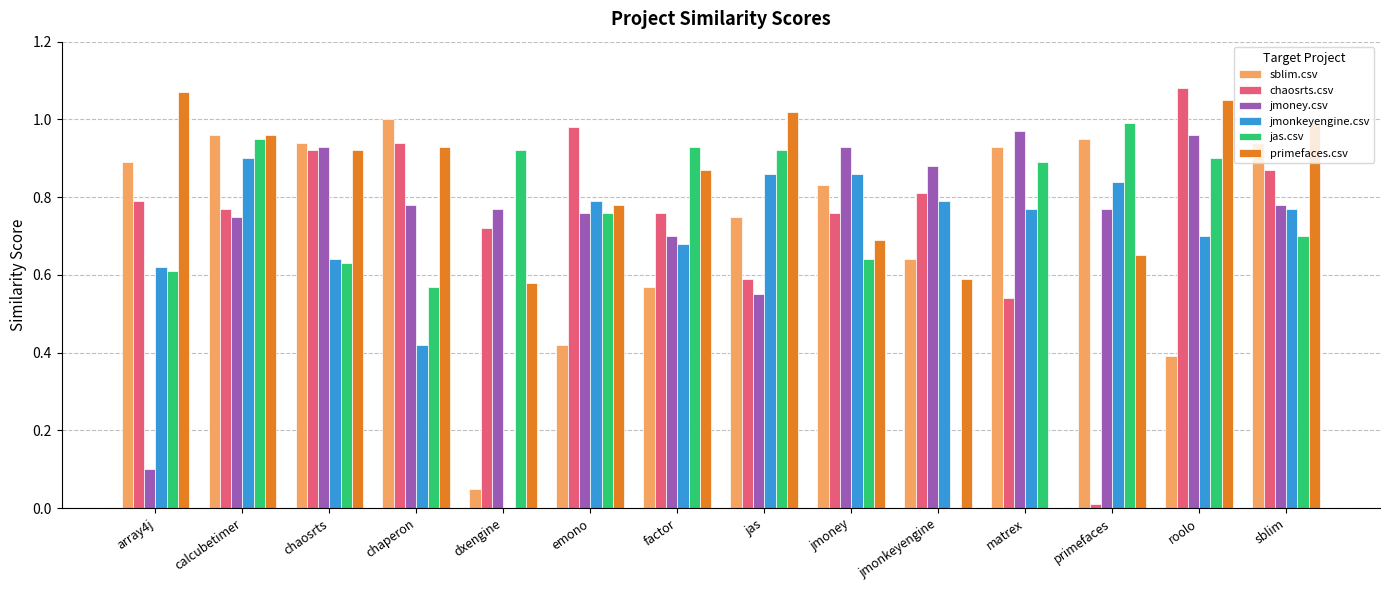

What is the total value across all series at calcubetimer?

5.3